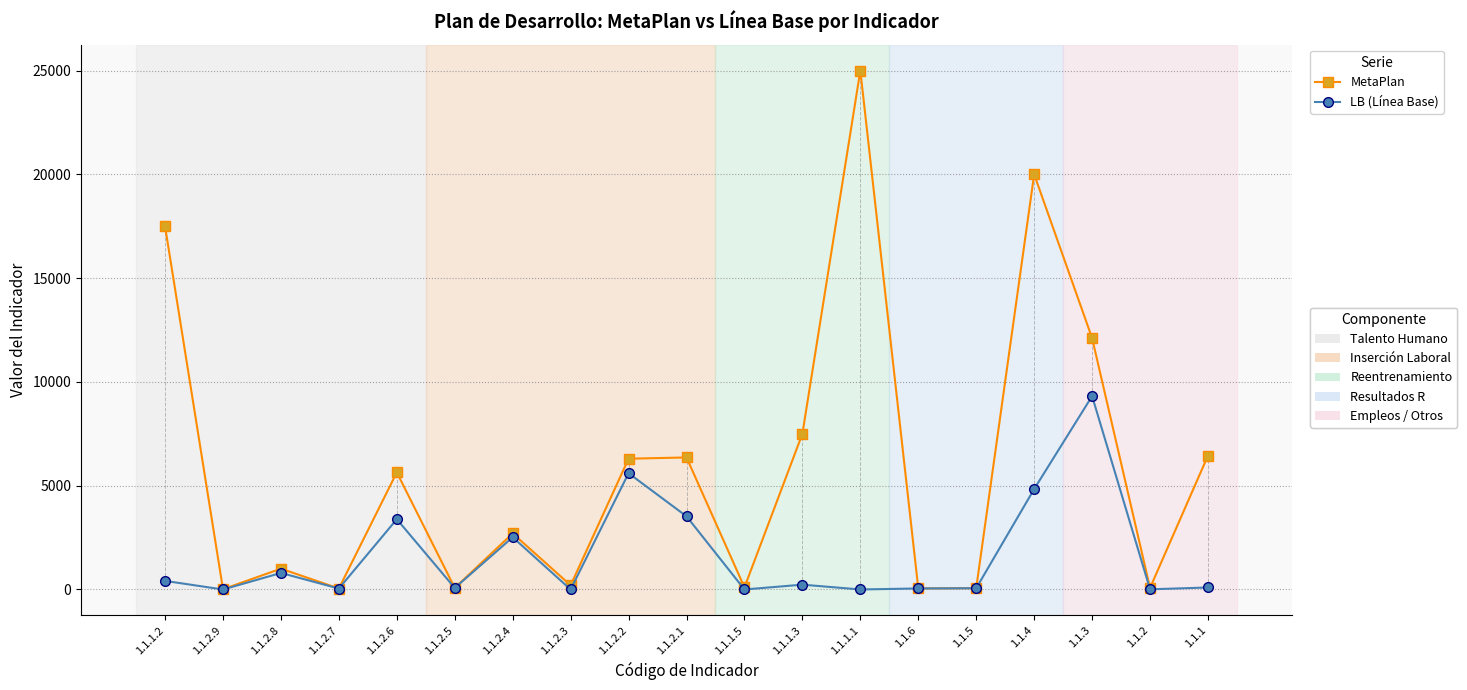

What is the sum of all MetaPlan values?

111173.5